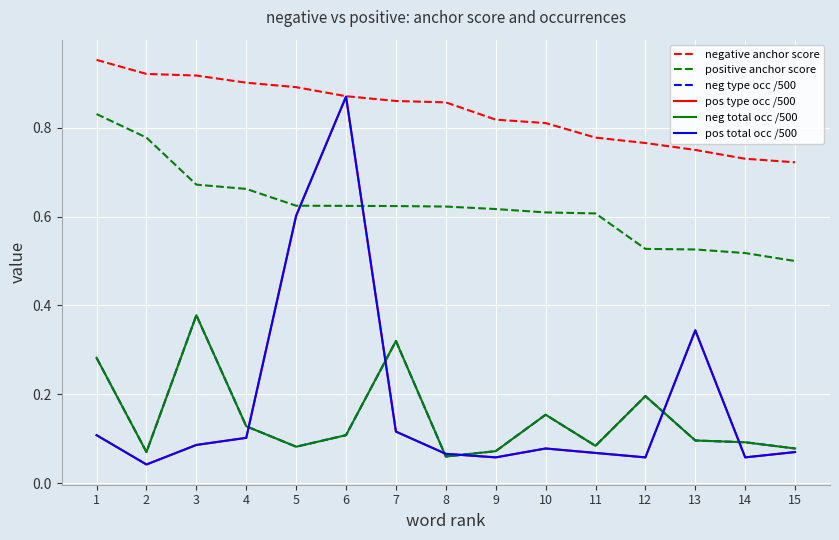

Reading left to right, extract all data points from this chart.

negative anchor score: 1.0	0.9	0.9	0.9	0.9	0.9	0.9	0.9	0.8	0.8	0.8	0.8	0.8	0.7	0.7
positive anchor score: 0.8	0.8	0.7	0.7	0.6	0.6	0.6	0.6	0.6	0.6	0.6	0.5	0.5	0.5	0.5
neg type occ /500: 0.3	0.1	0.4	0.1	0.1	0.1	0.3	0.1	0.1	0.2	0.1	0.2	0.1	0.1	0.1
pos type occ /500: 0.1	0.0	0.1	0.1	0.6	0.9	0.1	0.1	0.1	0.1	0.1	0.1	0.3	0.1	0.1
neg total occ /500: 0.3	0.1	0.4	0.1	0.1	0.1	0.3	0.1	0.1	0.2	0.1	0.2	0.1	0.1	0.1
pos total occ /500: 0.1	0.0	0.1	0.1	0.6	0.9	0.1	0.1	0.1	0.1	0.1	0.1	0.3	0.1	0.1